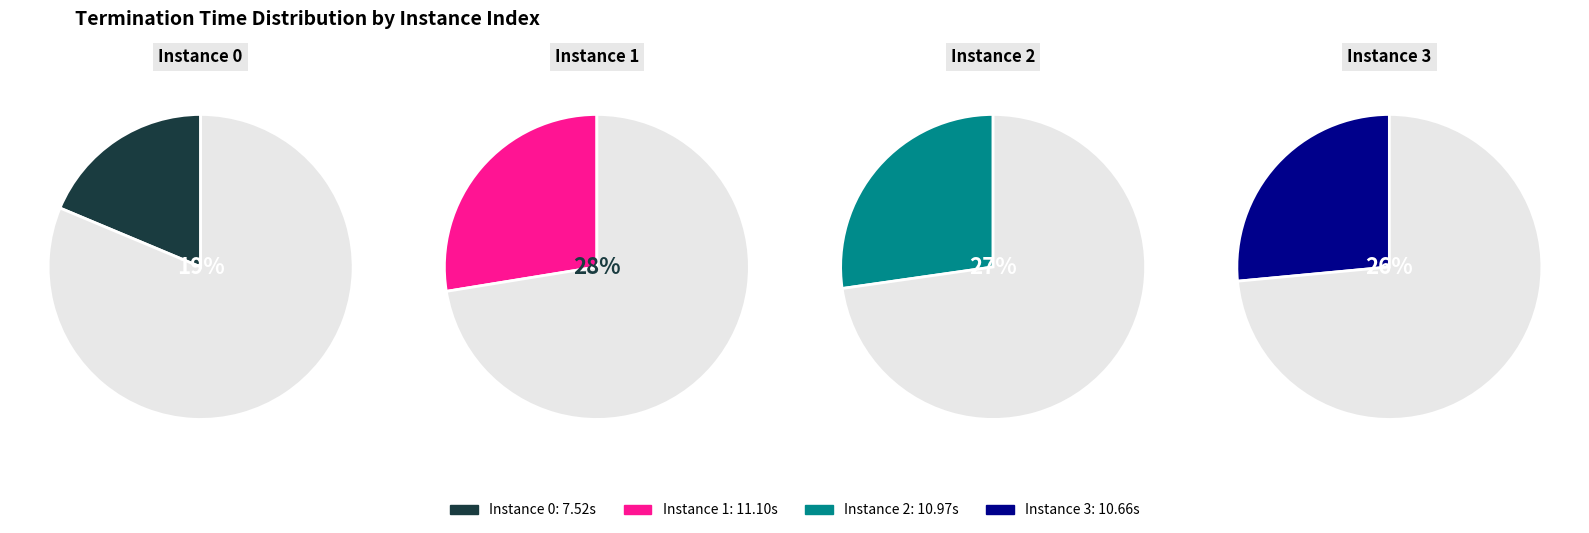

Is there a majority slice in this chart?

No